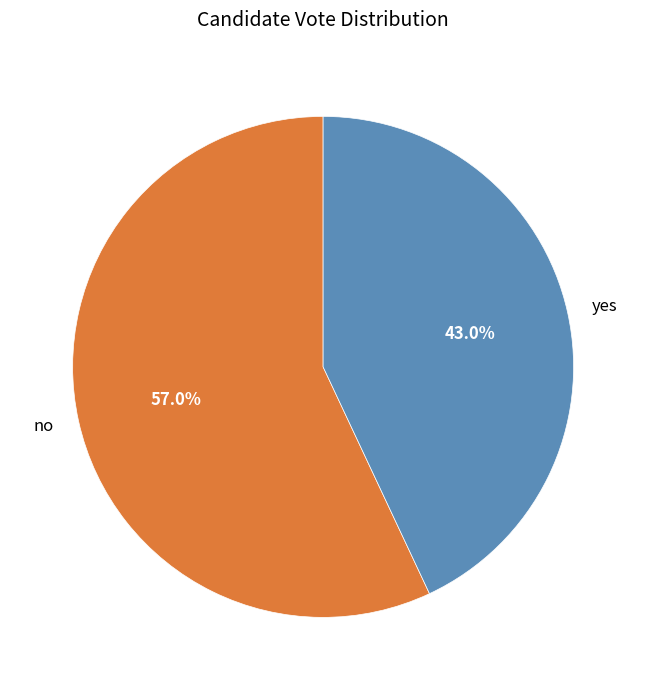

Rank the categories by value from highest to lowest.

no, yes